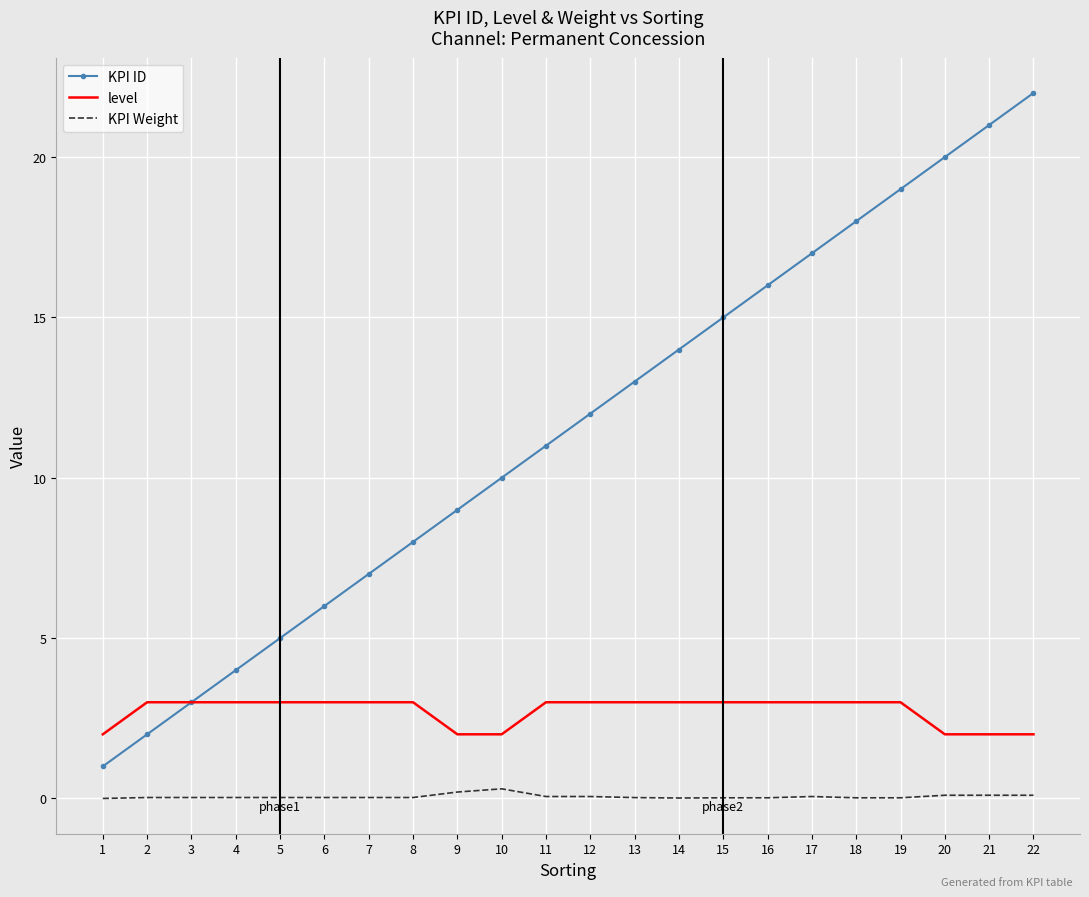

True or false: KPI Weight and KPI ID cross at least once.

False